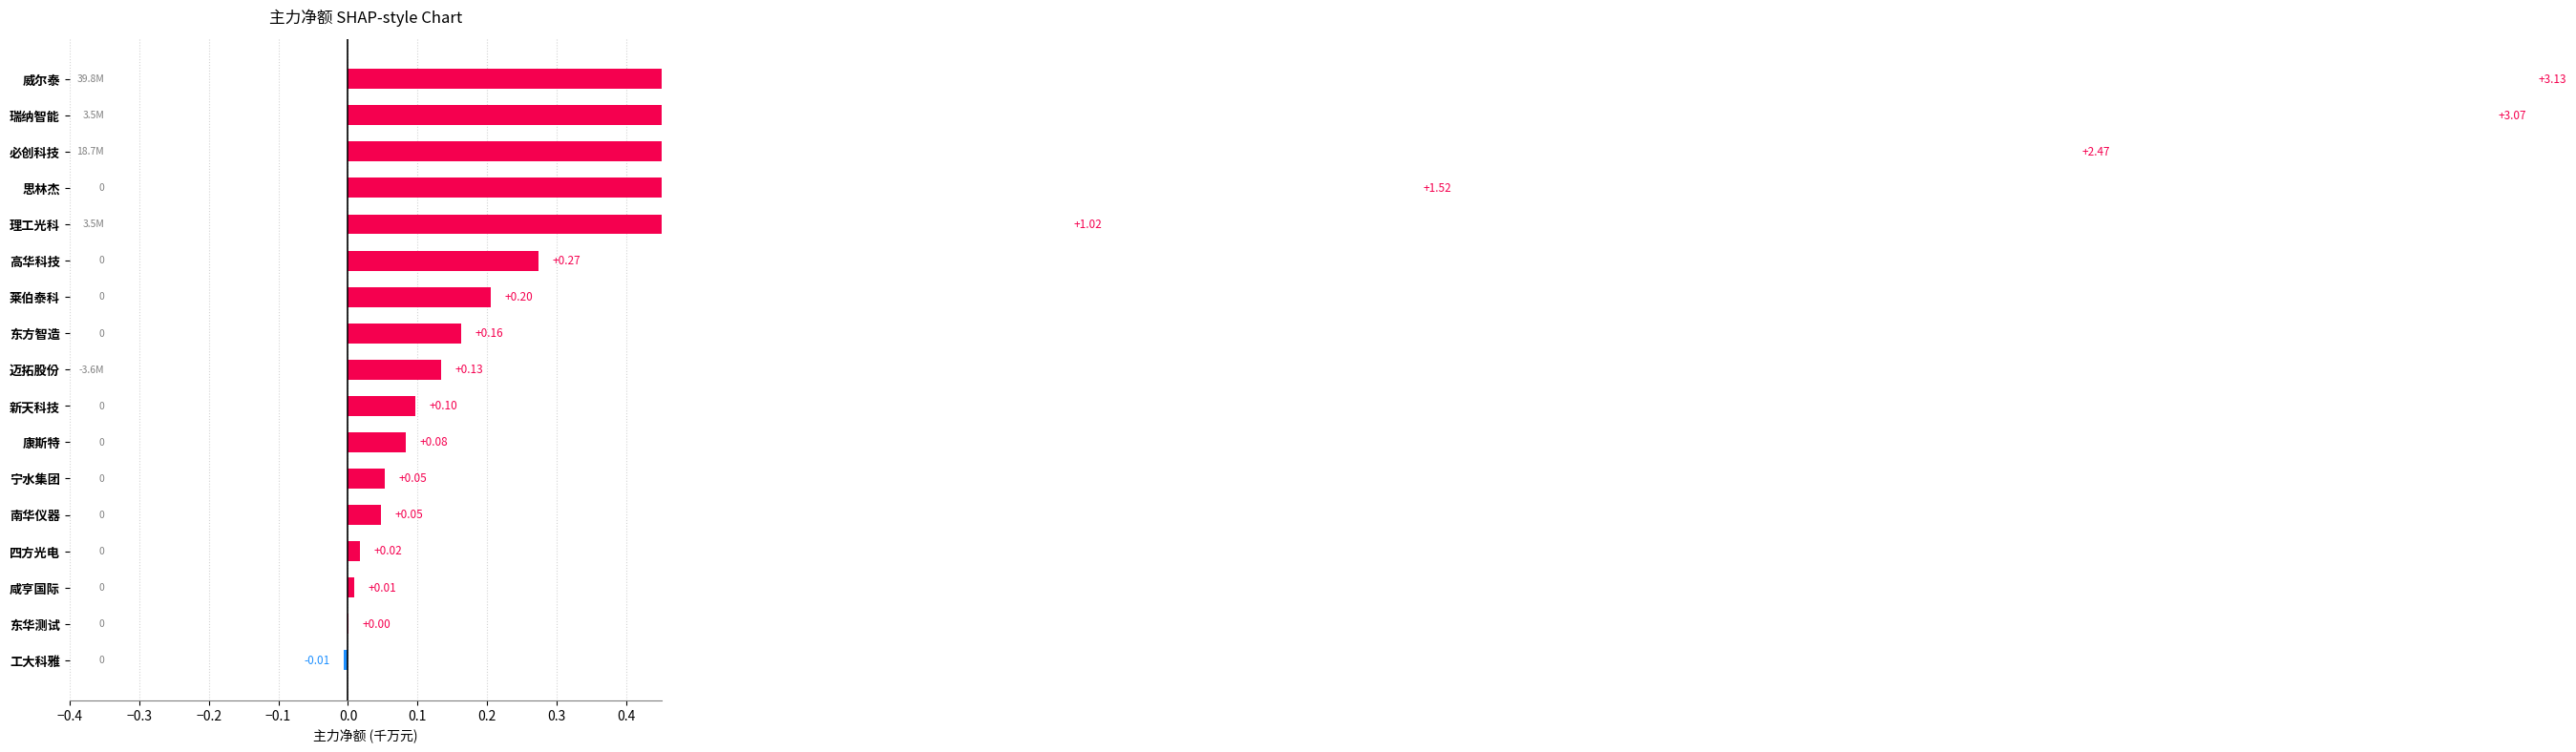

Reading left to right, extract all data points from this chart.

3.1	3.1	2.5	1.5	1.0	0.3	0.2	0.2	0.1	0.1	0.1	0.1	0.0	0.0	0.0	0.0	-0.0